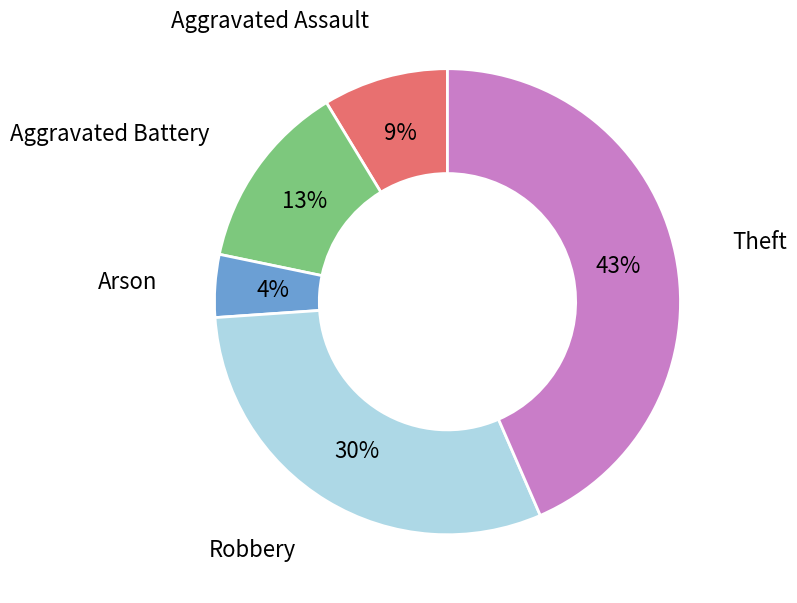

Do Robbery and Arson together represent more than half of the pie?

No